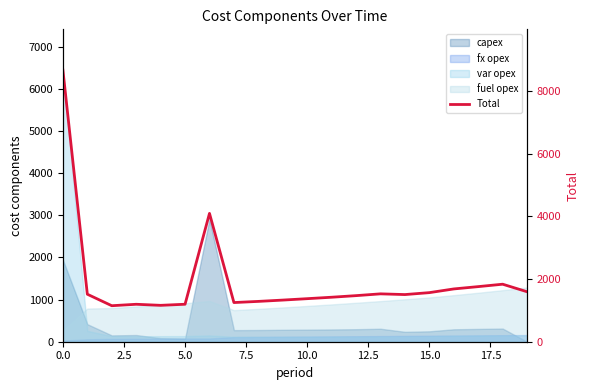

Count the number of categories in the chart.

20